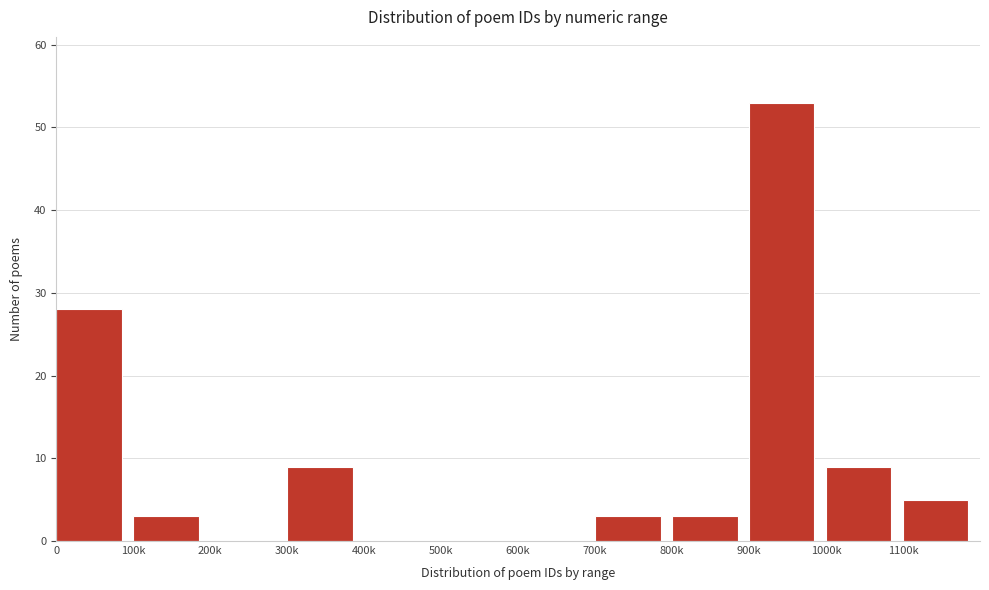

Reading left to right, transcribe all the data shown in this chart.

0=28	100k=3	200k=0	300k=9	400k=0	500k=0	600k=0	700k=3	800k=3	900k=53	1000k=9	1100k=5